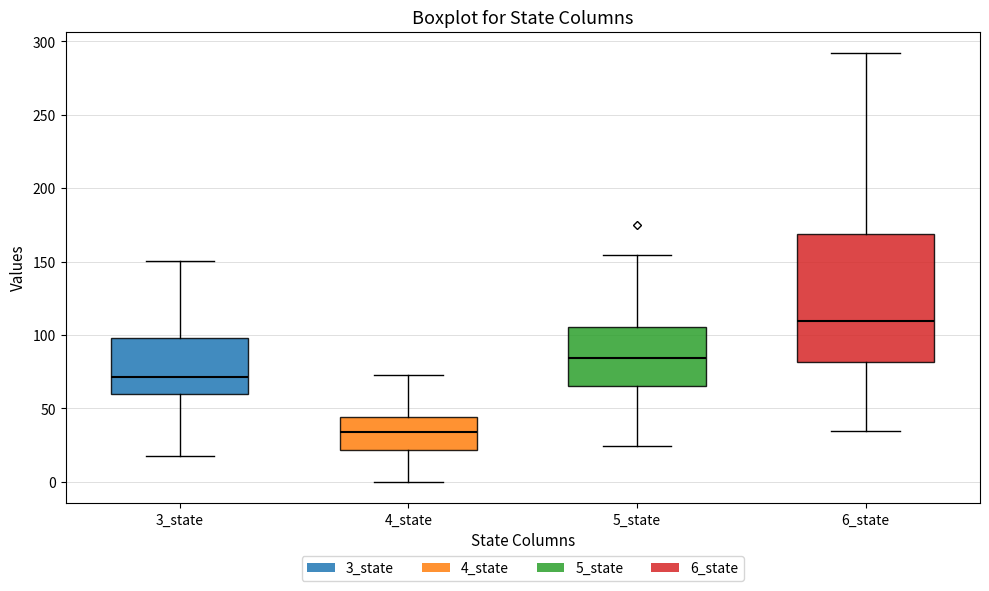

Reading left to right, transcribe this box plot: for each box, give where its median line is, the range the box spans, and where its two whiskers end, as read against the y-axis. The values are not printed on the chart, so give them approximately, as read against the axis.

3_state: median 70, box 60 to 100, whiskers 15 to 150
4_state: median 35, box 20 to 45, whiskers 0 to 70
5_state: median 85, box 65 to 105, whiskers 25 to 155
6_state: median 110, box 80 to 170, whiskers 35 to 290